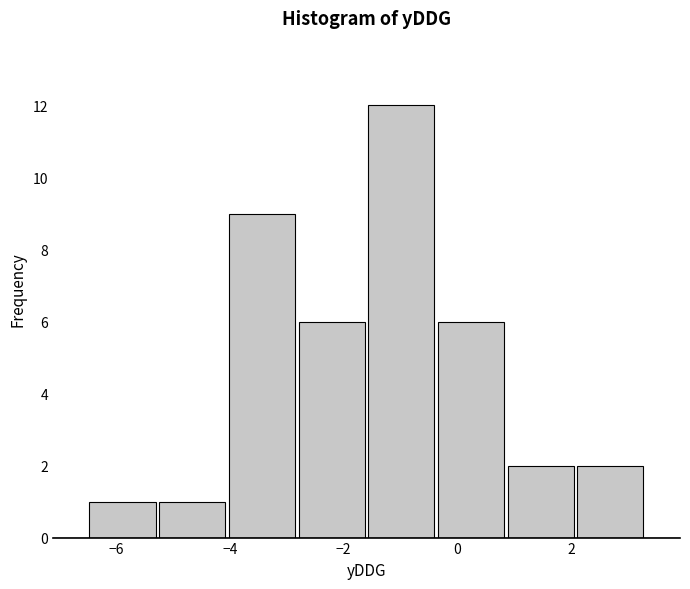

What is the height of the bar covering -5.2 to -4.0 on the x-axis? Neither the bar edges nor the heights are printed on the chart, so give them approximately, as read against the axes.

1